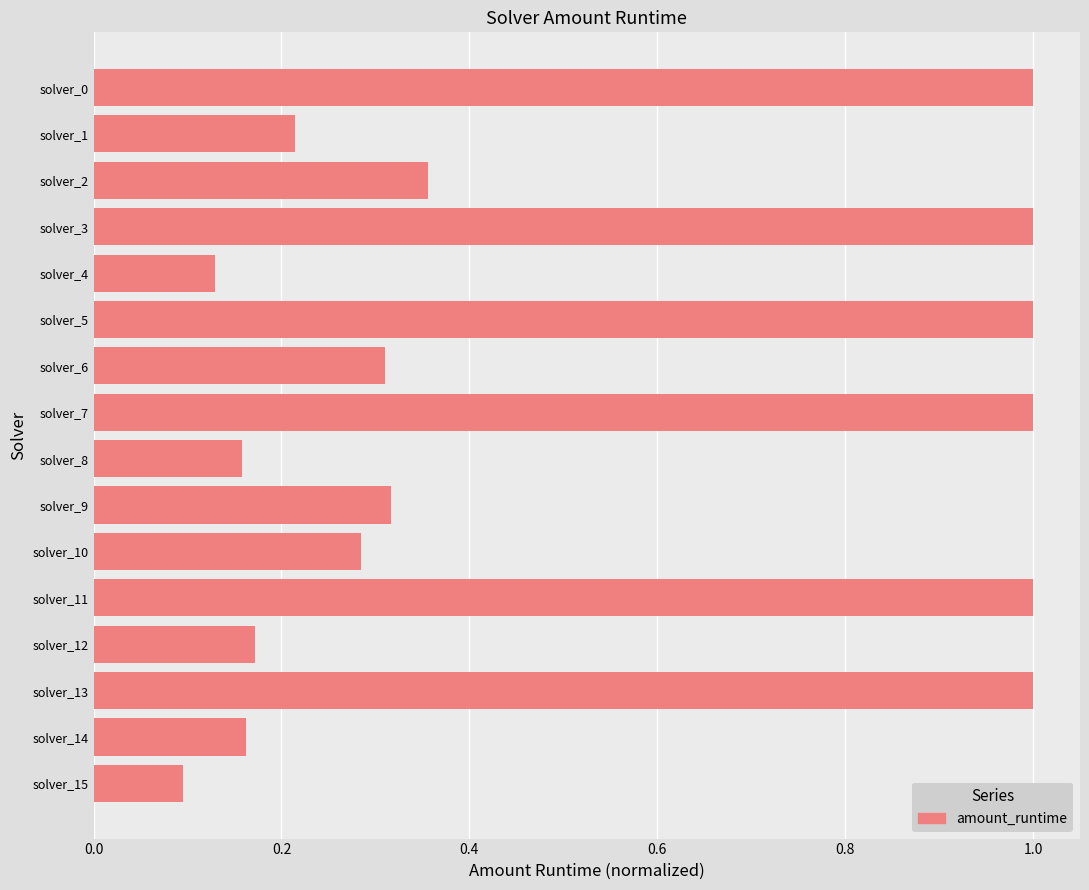

What is the difference between the maximum and second lowest values?

0.9